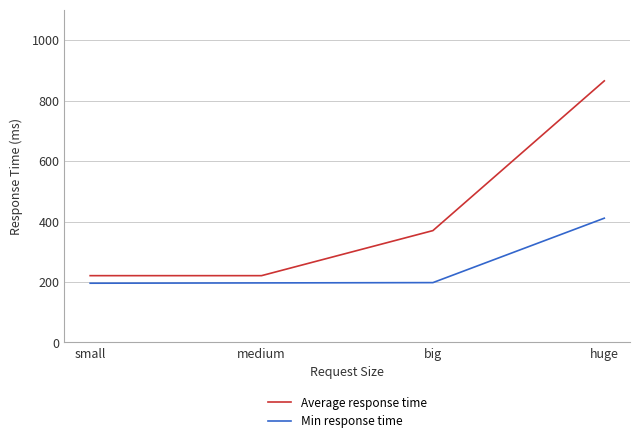

Rank the series at huge from lowest to highest value.

Min response time, Average response time